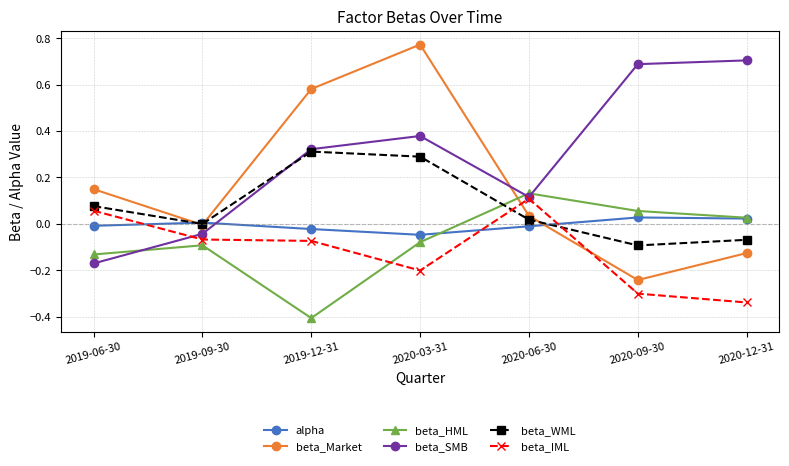

List the labels in order of beta_WML value, largest first.

2019-12-31, 2020-03-31, 2019-06-30, 2020-06-30, 2019-09-30, 2020-12-31, 2020-09-30